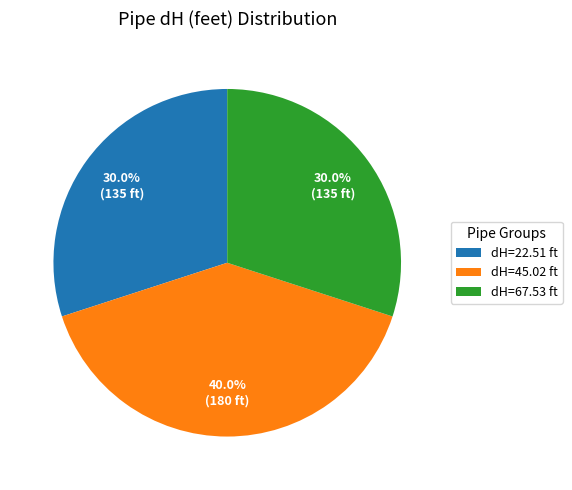

What is the ratio of the value at dH=67.53 ft to the value at dH=22.51 ft?

1.0